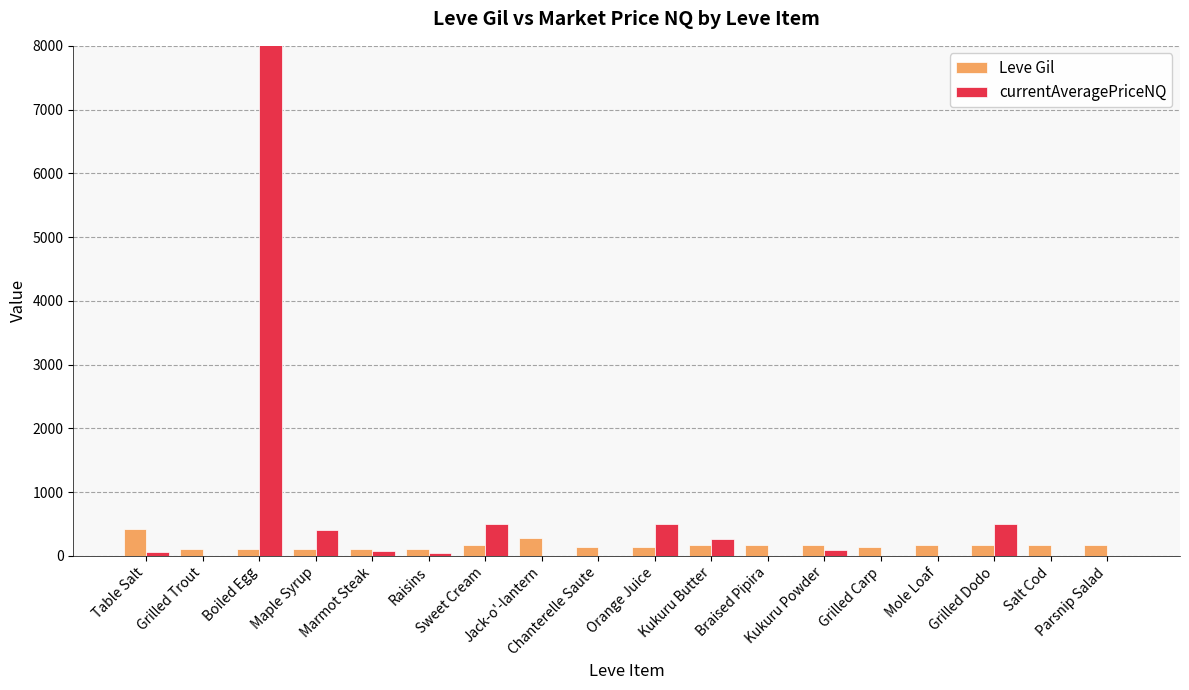

Is it true that currentAveragePriceNQ equals 1823790.0 at Braised Pipira?

False